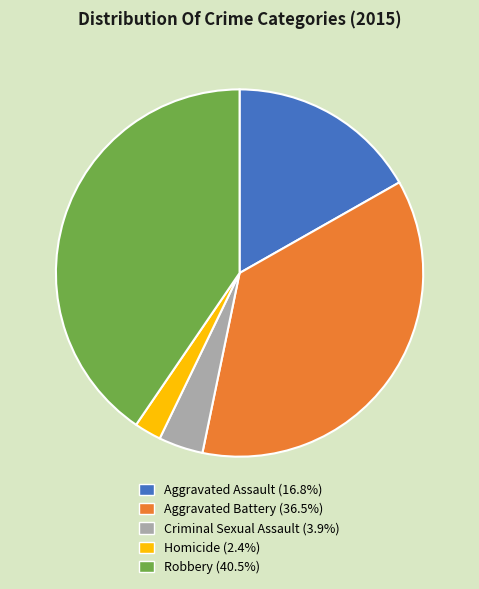

What is the ratio of the value at Aggravated Battery to the value at Criminal Sexual Assault?

9.3